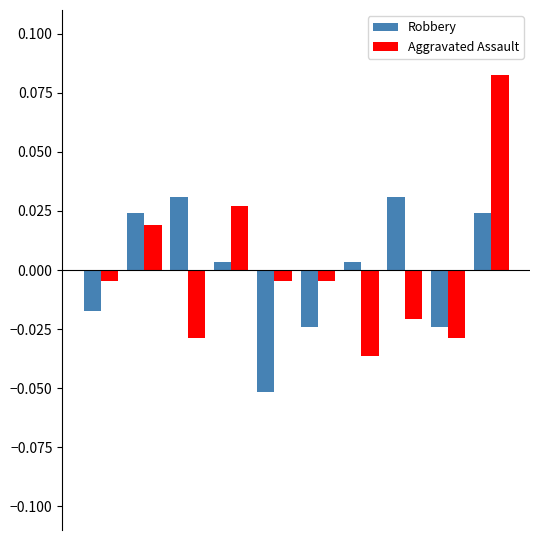

At how many categories does at least one series exceed 0?

6